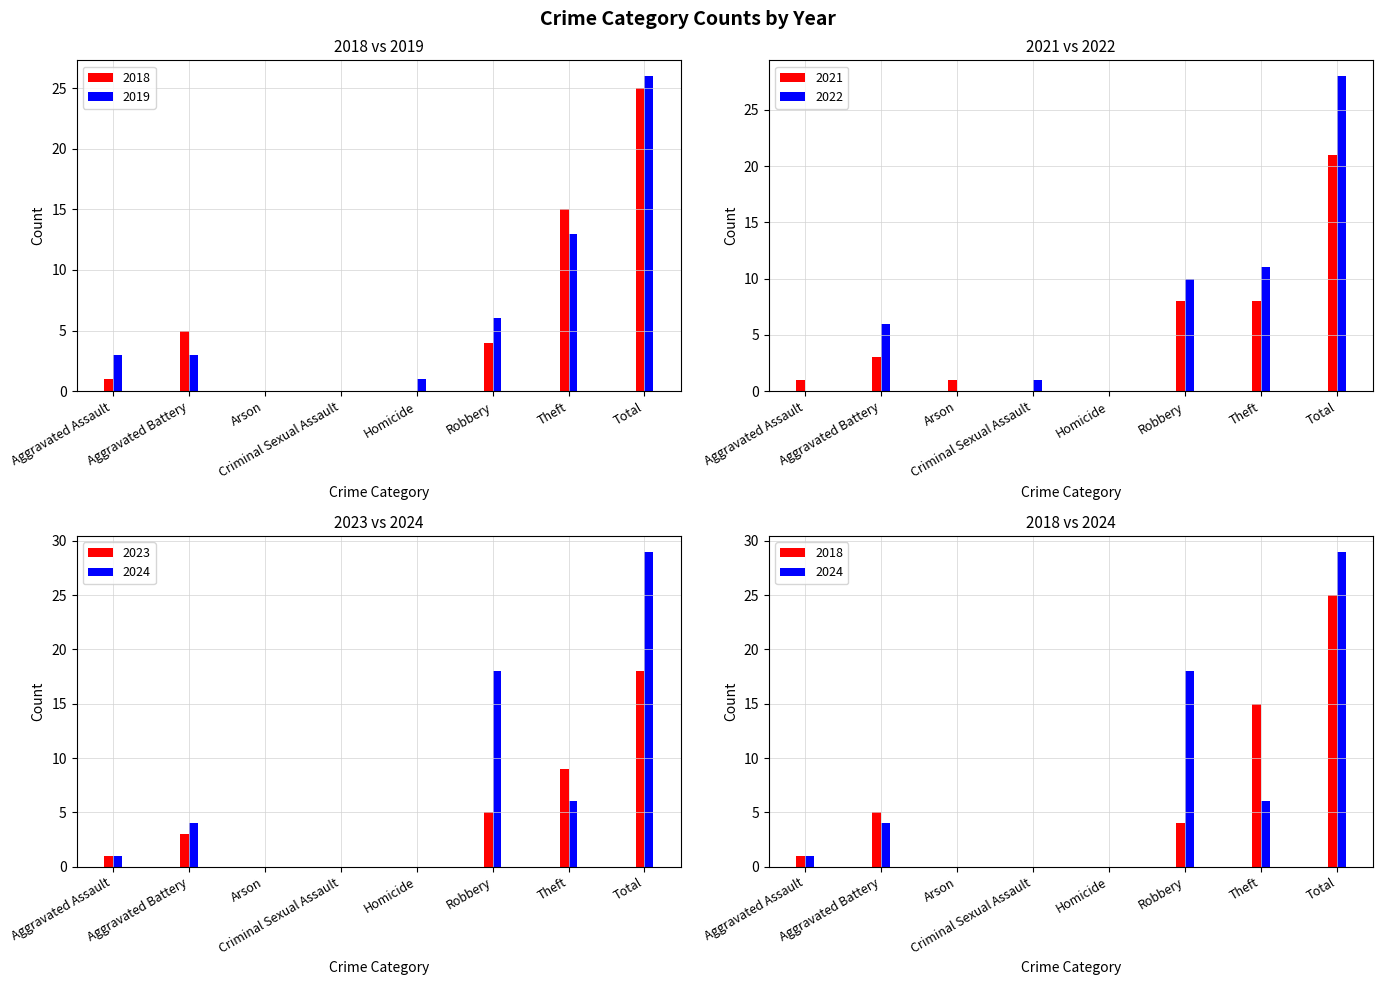

How many values in the 2024 series exceed 4?

3